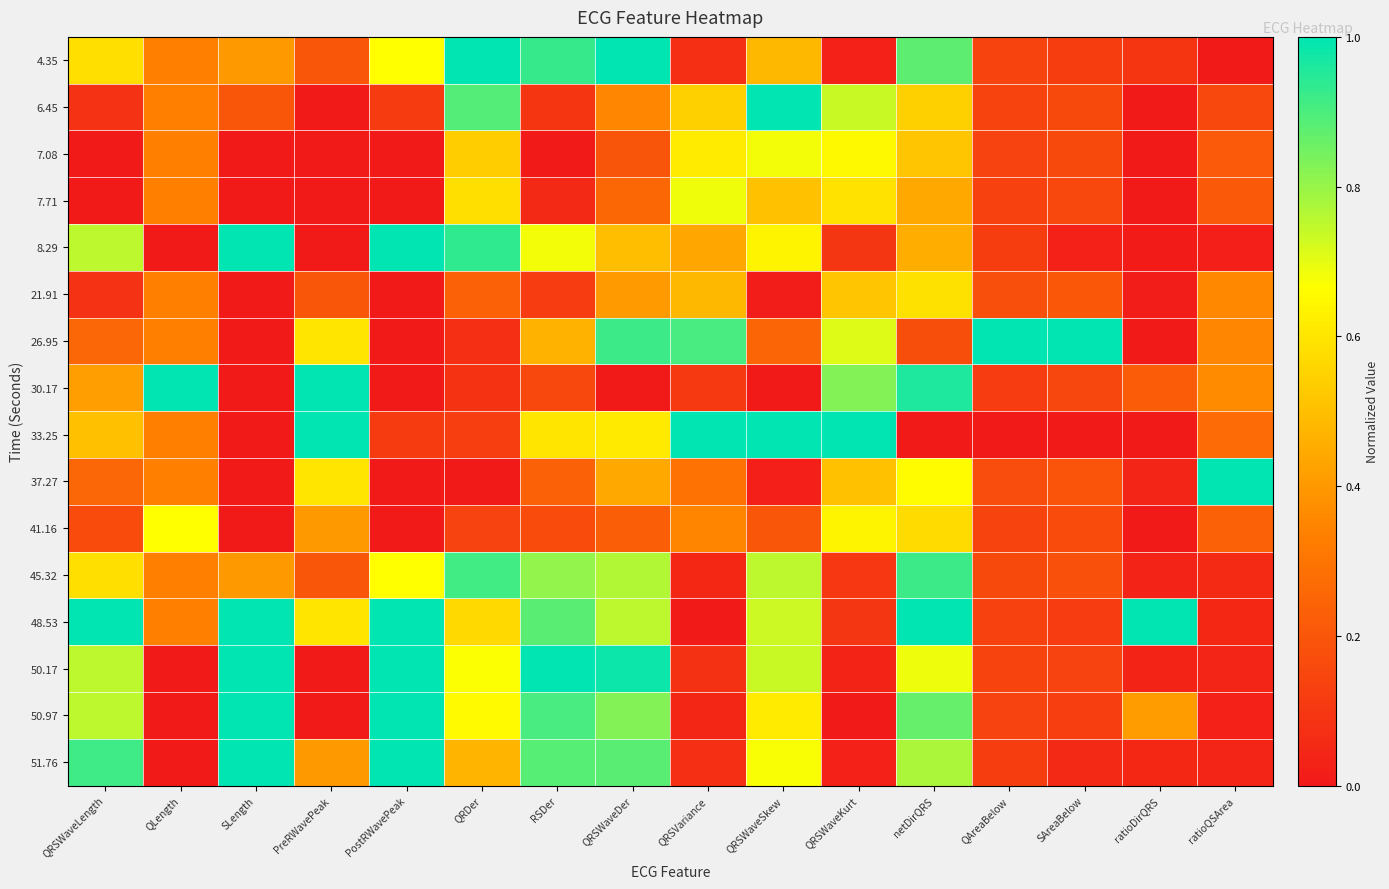

What is the maximum value shown in the chart?

1.0